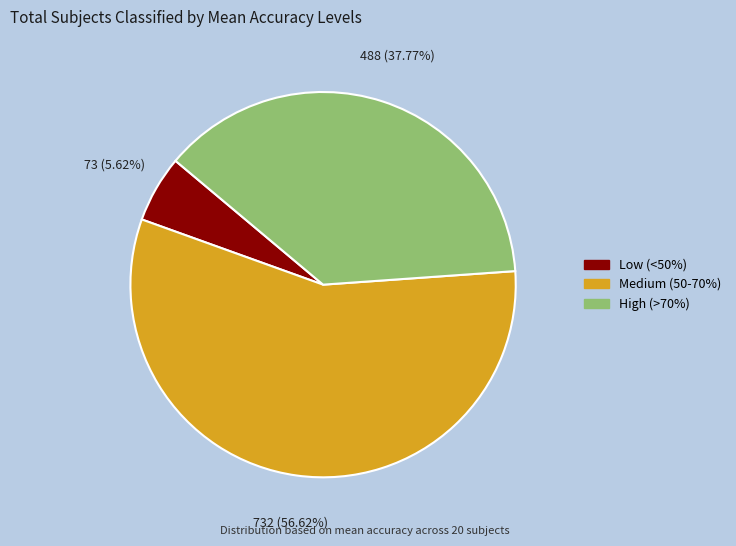

Does any single category account for the majority?

Yes